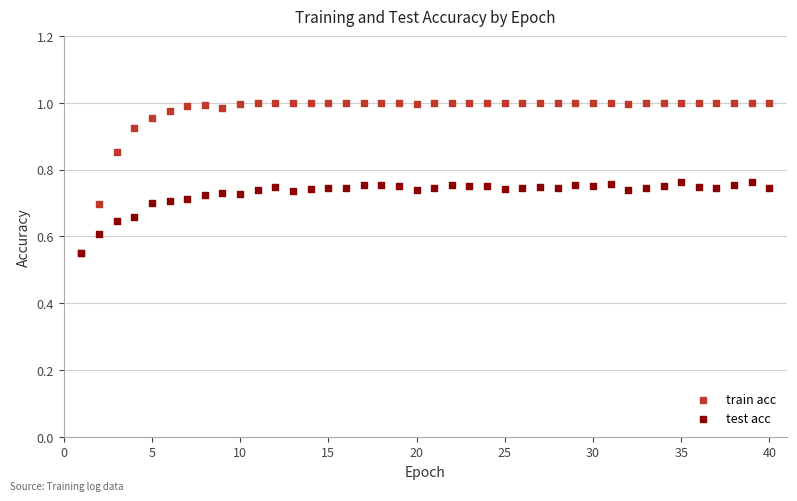

What are all the series names shown in the legend?

train acc, test acc